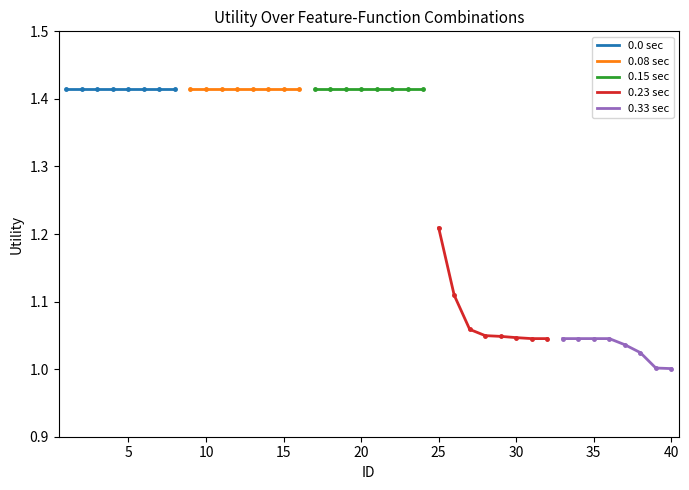

What is the total value across all series at 0?

6.5